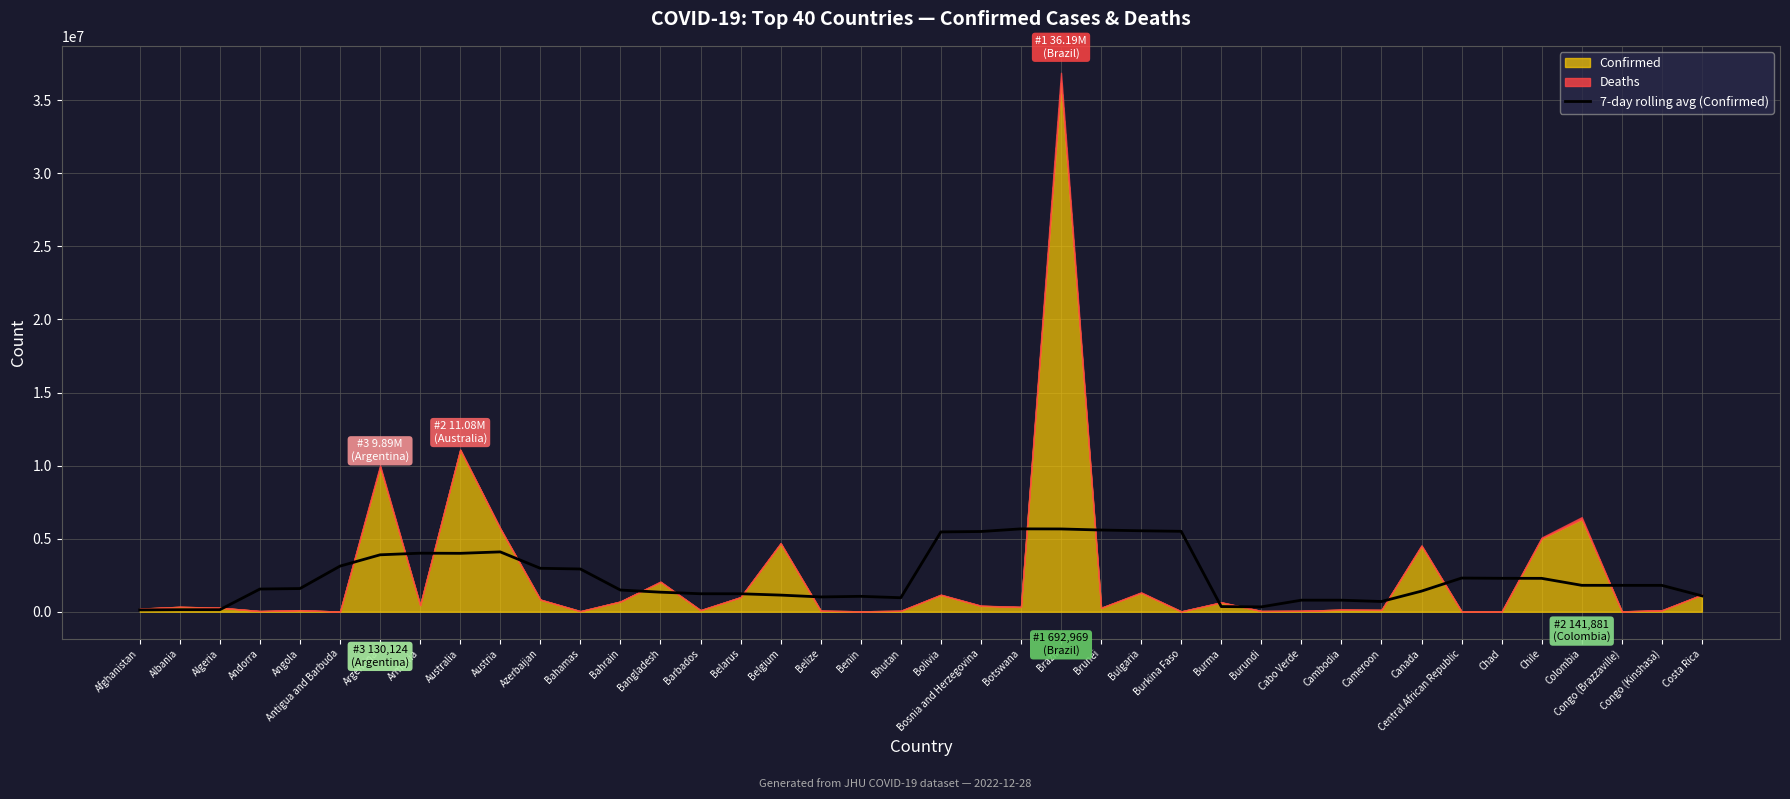

How many data points are less than 1803701?

20